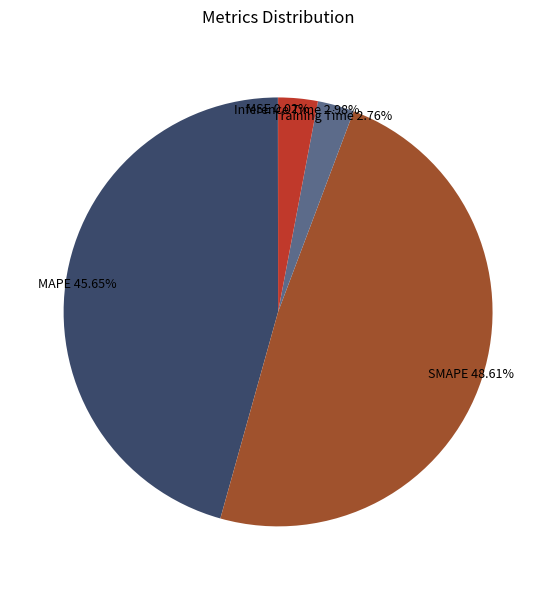

Does SMAPE account for over 50% of the chart?

No